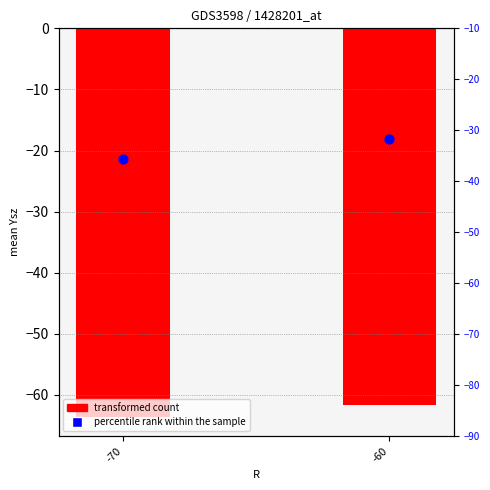

Is the value of percentile rank within the sample (Lbcg) at -70 greater than the value of transformed count (Ysz) at -70?

Yes